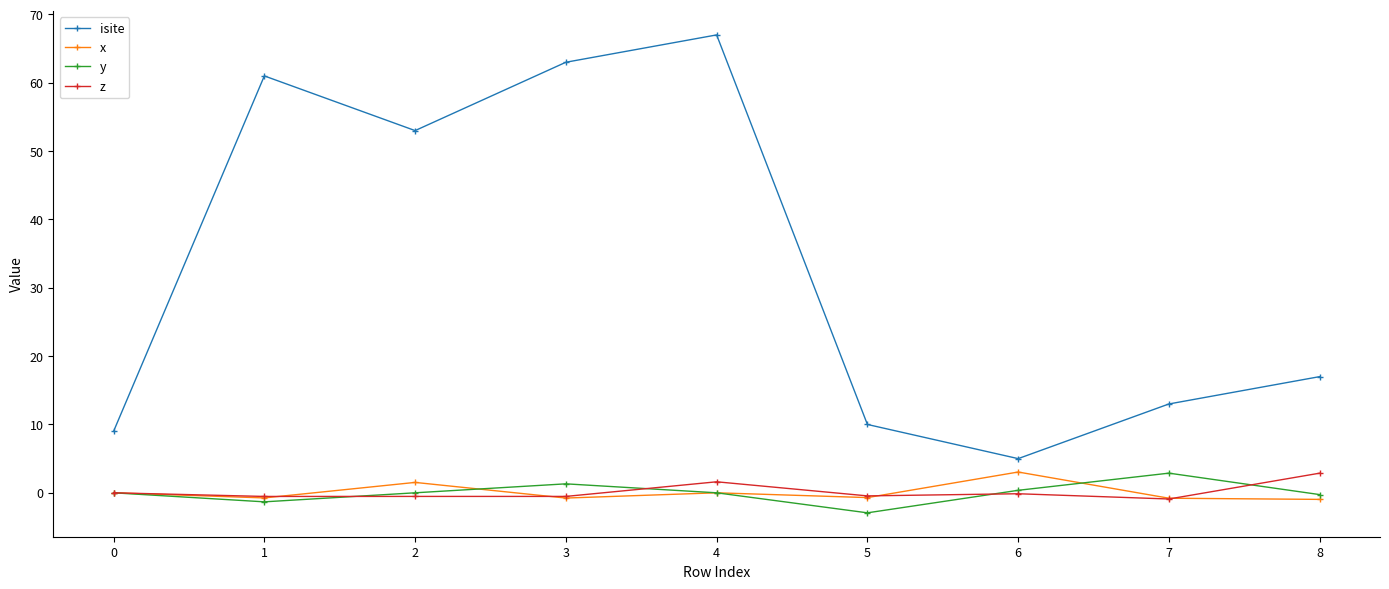

The value of isite at 2 is 53.0. True or false?

True